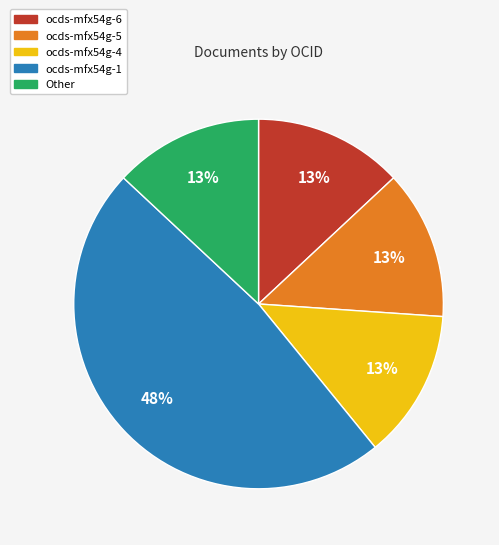

To the nearest percent, what percentage of the pie is ocds-mfx54g-5?

13%